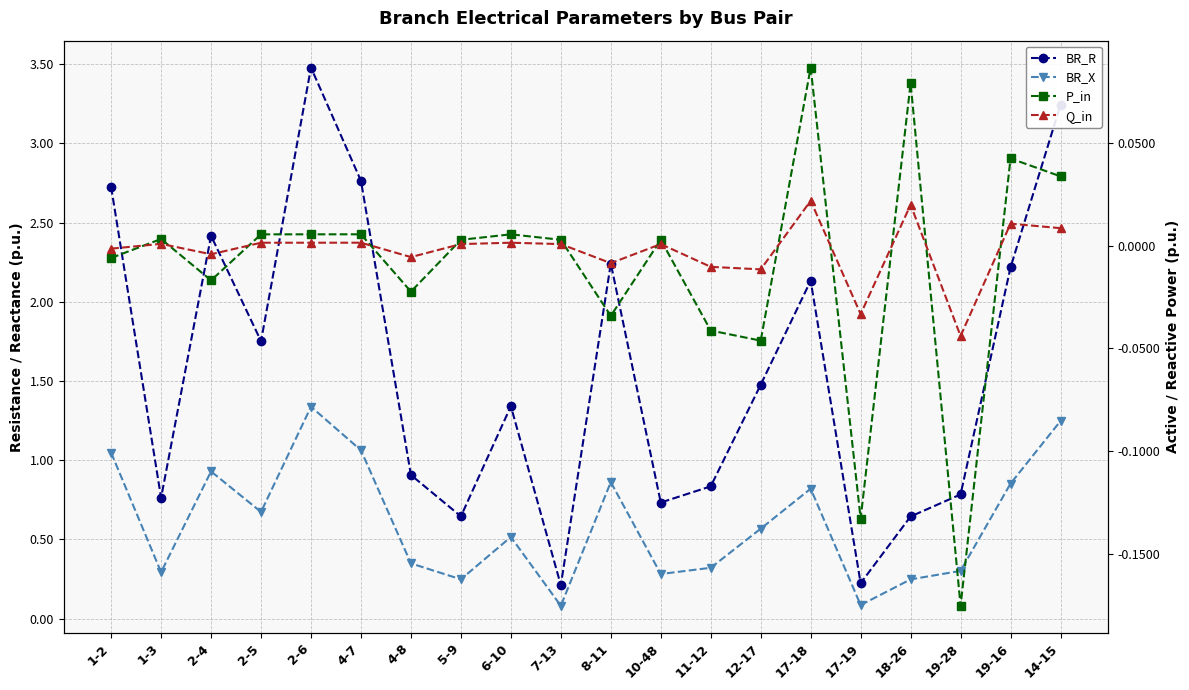

Count the number of data series in this chart.

4